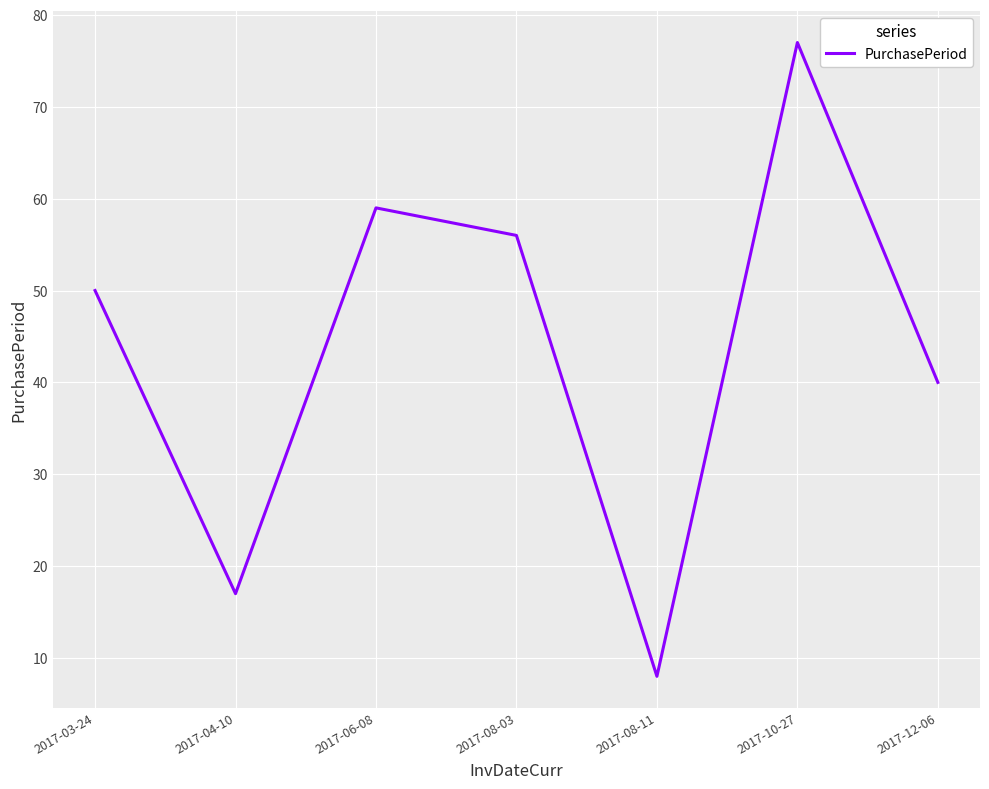

Reading right to left, list all the values displayed in this chart.

2017-12-06=40	2017-10-27=77	2017-08-11=8	2017-08-03=56	2017-06-08=59	2017-04-10=17	2017-03-24=50